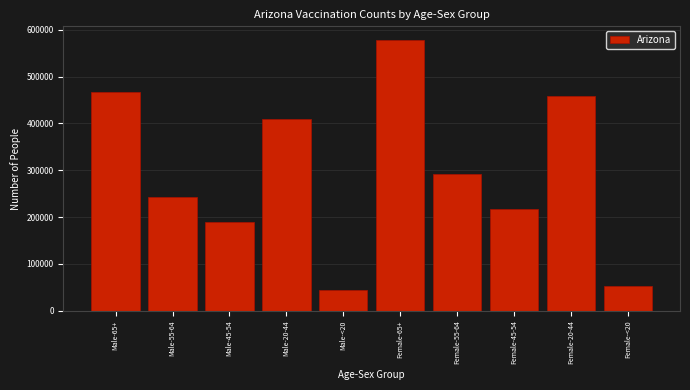

Reading left to right, extract all data points from this chart.

466119	243713	189110	409992	44768	578208	292034	217274	457953	51962